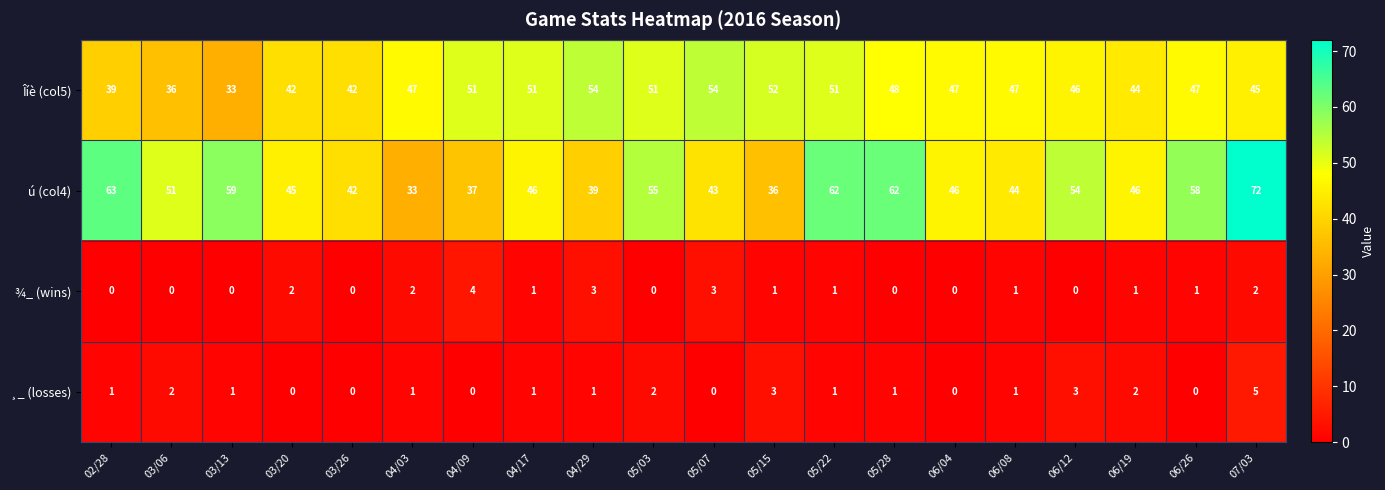

What is the difference between the highest and lowest values at 04/29?

53